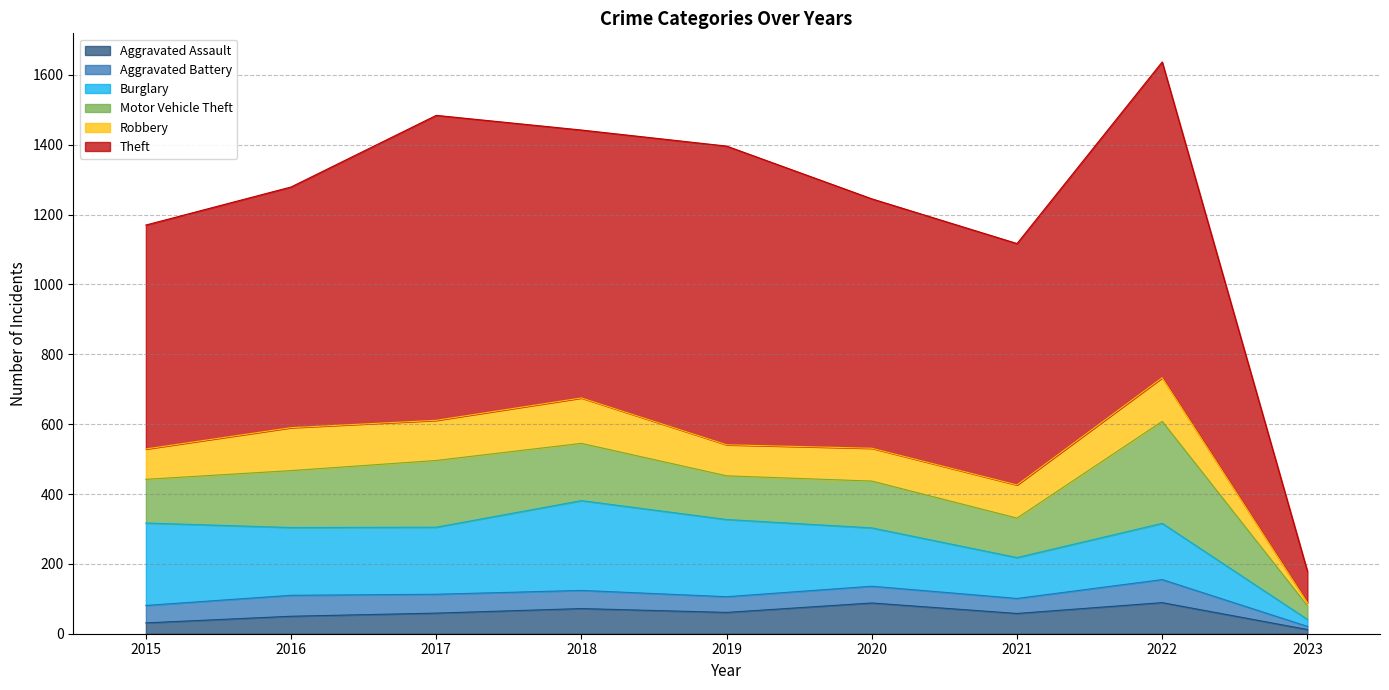

What is the smallest value displayed?

9